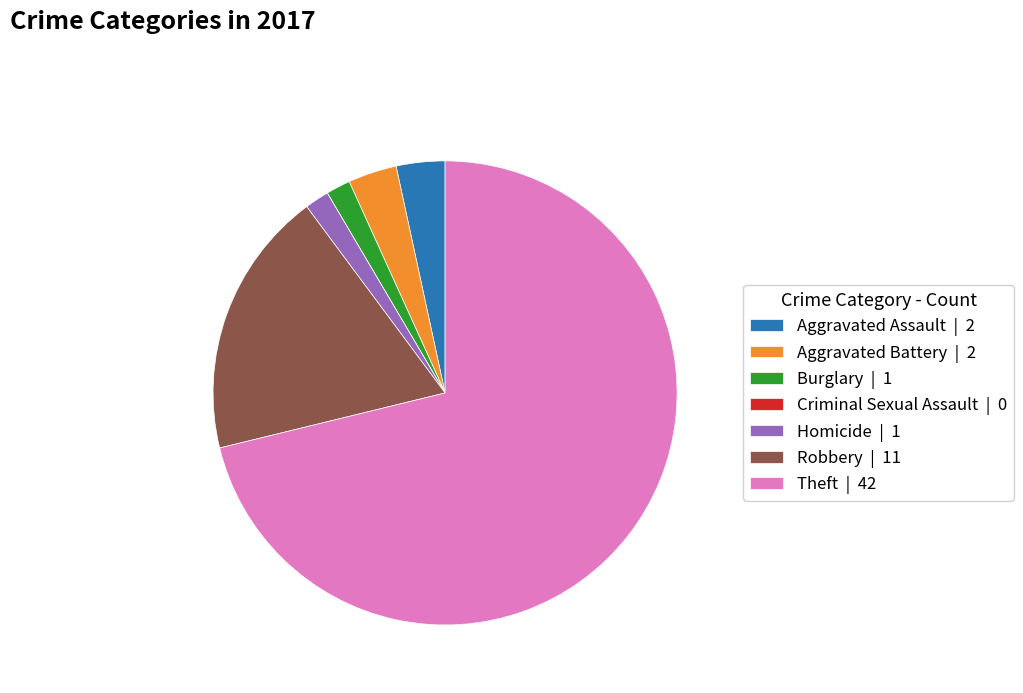

Does Robbery account for over 50% of the chart?

No